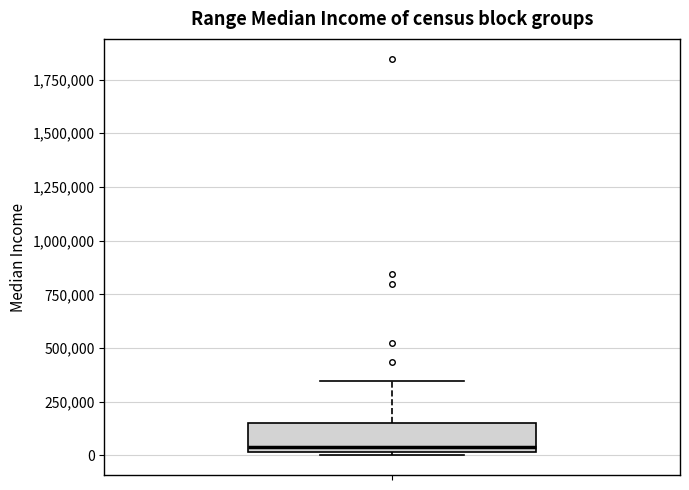

Transcribe this box plot: give where the median line is, the range the box spans, and where the two whiskers end, as read against the y-axis. The values are not printed on the chart, so give them approximately, as read against the axis.

median 50000, box 0 to 150000, whiskers 0 (just below the box's lower edge) to 350000